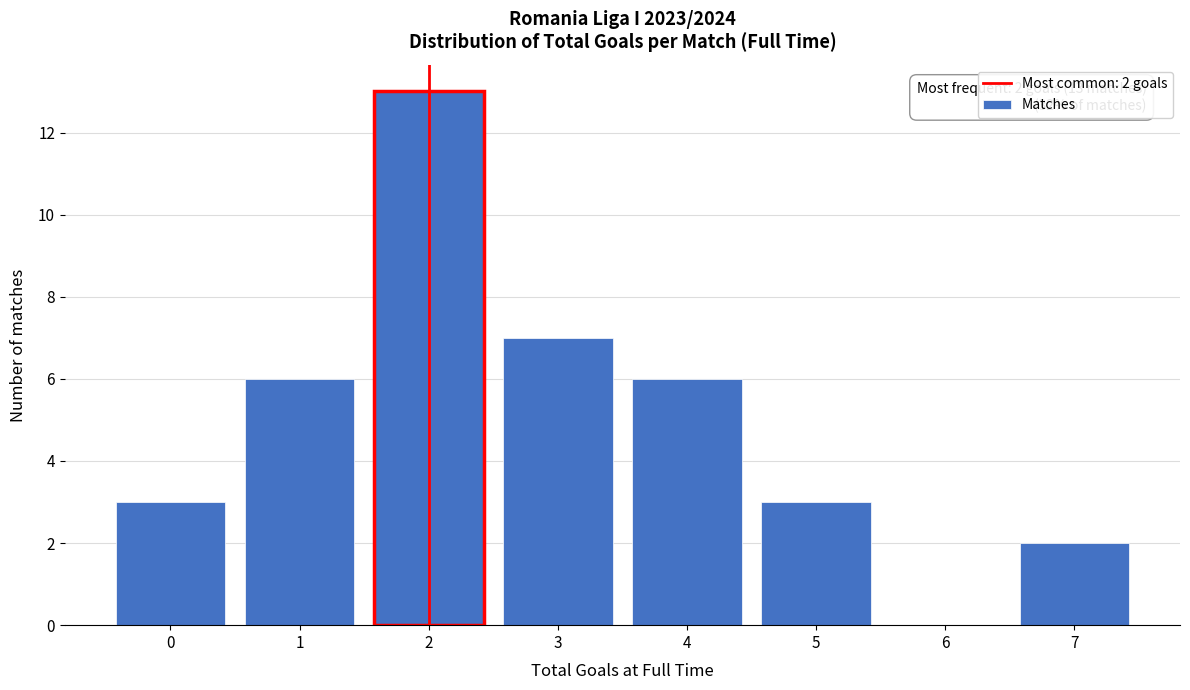

Reading right to left, extract all data points from this chart.

7=2	6=0	5=3	4=6	3=7	2=13	1=6	0=3